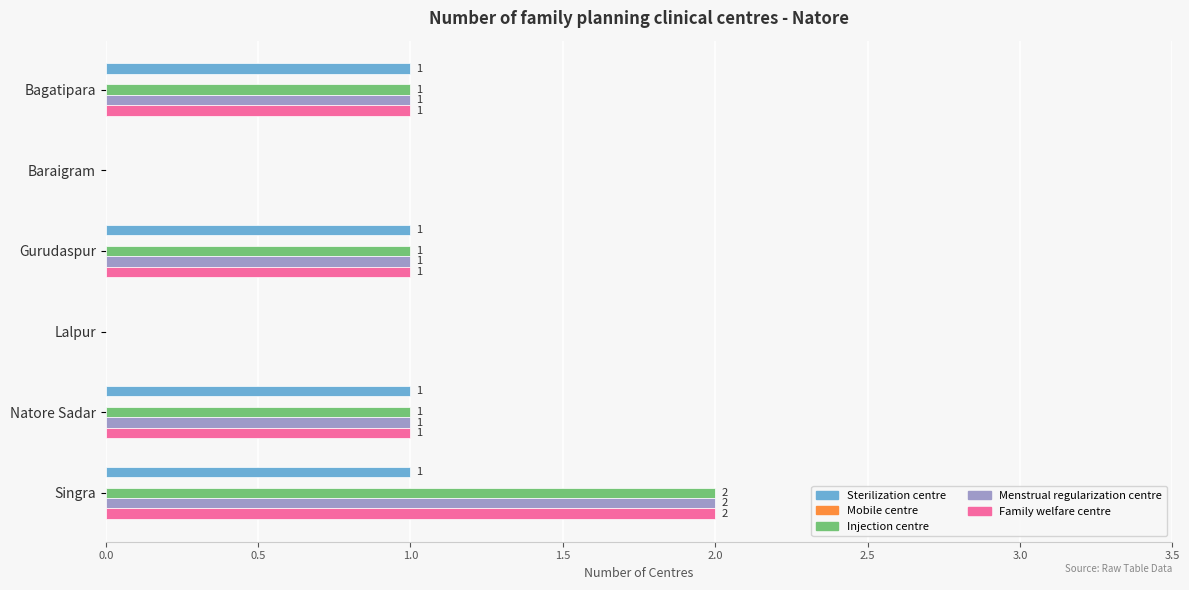

At which label does Injection centre reach its peak?

Singra